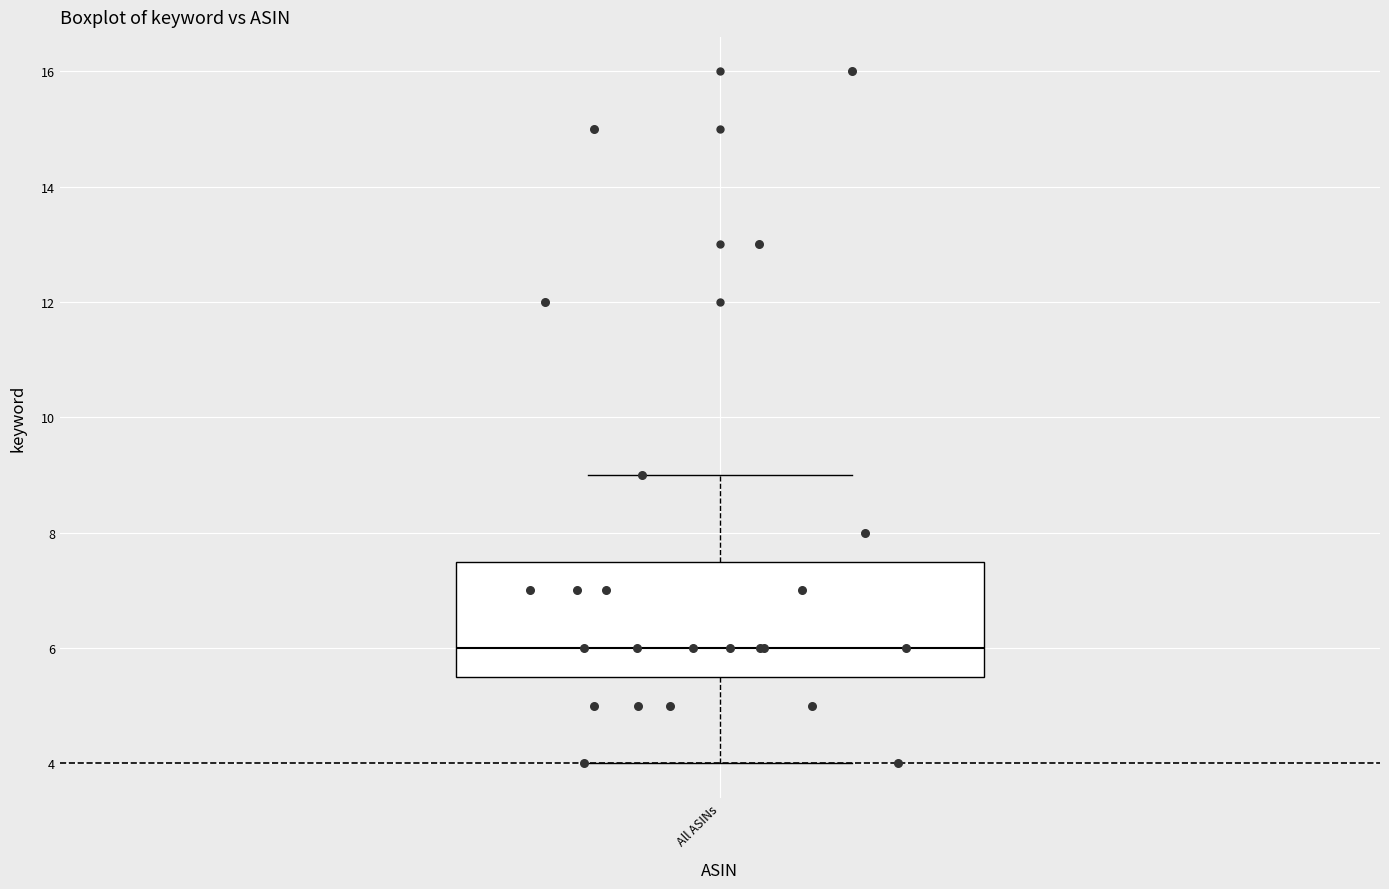

Transcribe this box plot: give where the median line is, the range the box spans, and where the two whiskers end, as read against the y-axis. The values are not printed on the chart, so give them approximately, as read against the axis.

median 6.0, box 5.6 to 7.6, whiskers 4.0 to 9.0